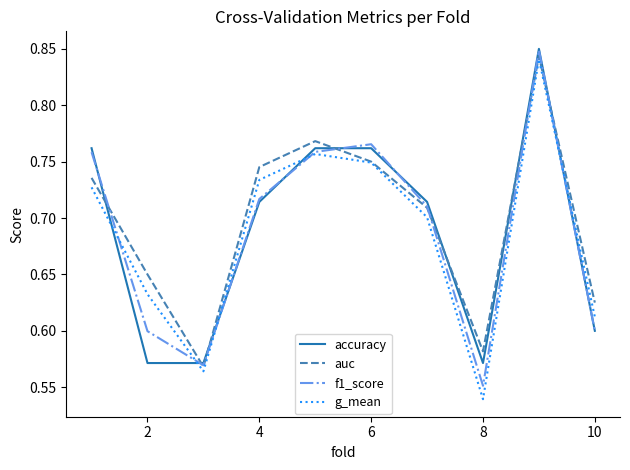

In f1_score, how many points are higher than both neighbors (excluding endpoints)?

2